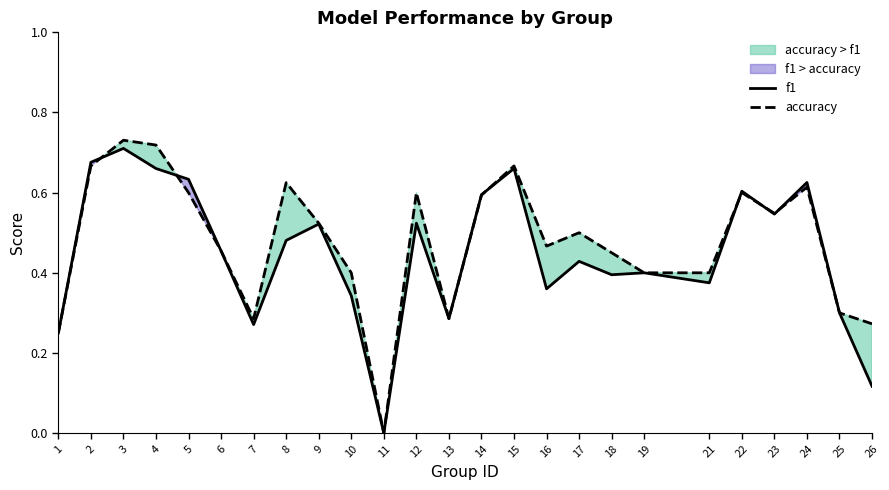

True or false: f1 has a value of 0.5 at 6.

True